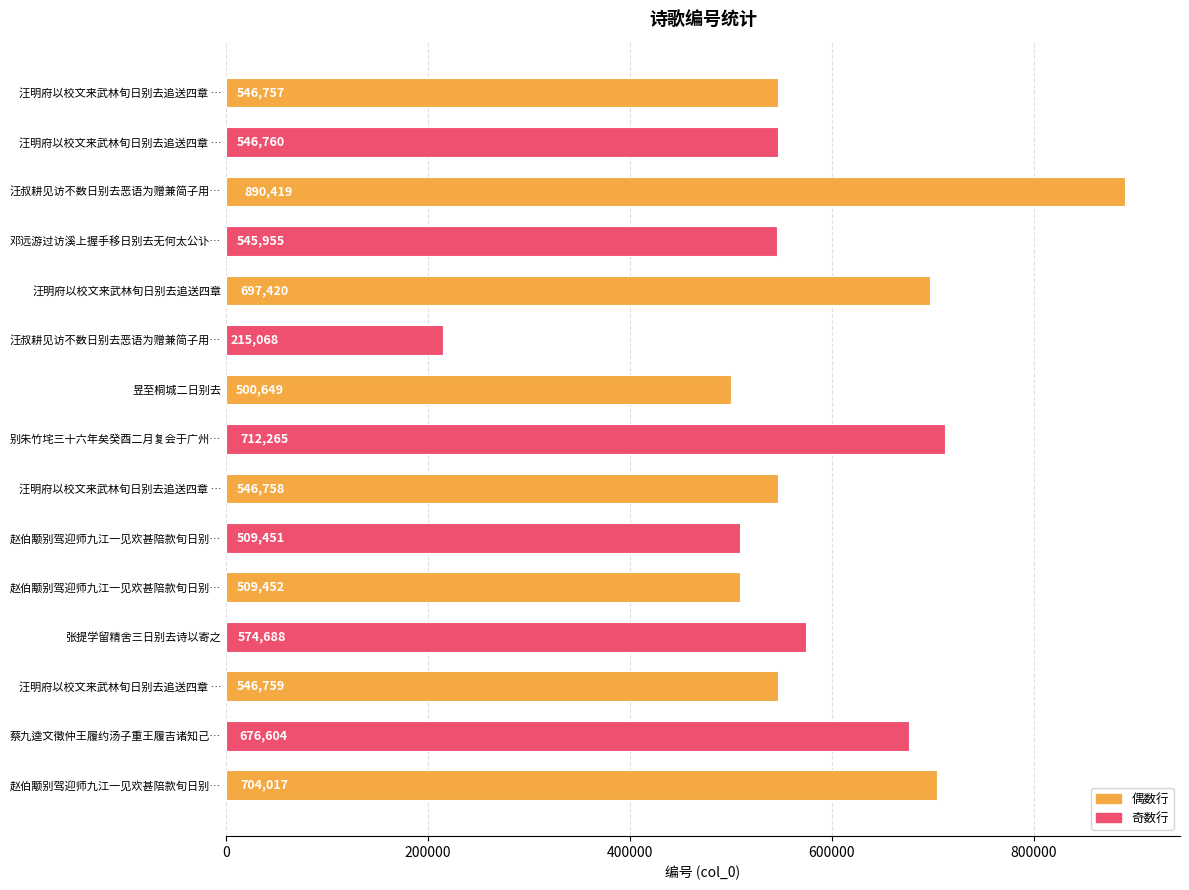

What is the sum of all values?

8723022